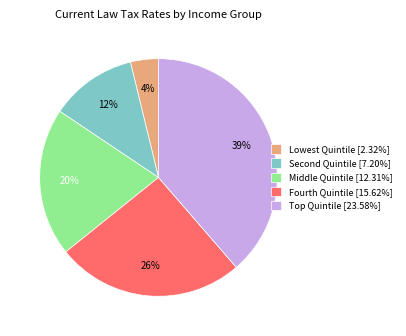

To the nearest percent, what percentage of the pie is Lowest Quintile [2.32%]?

4%